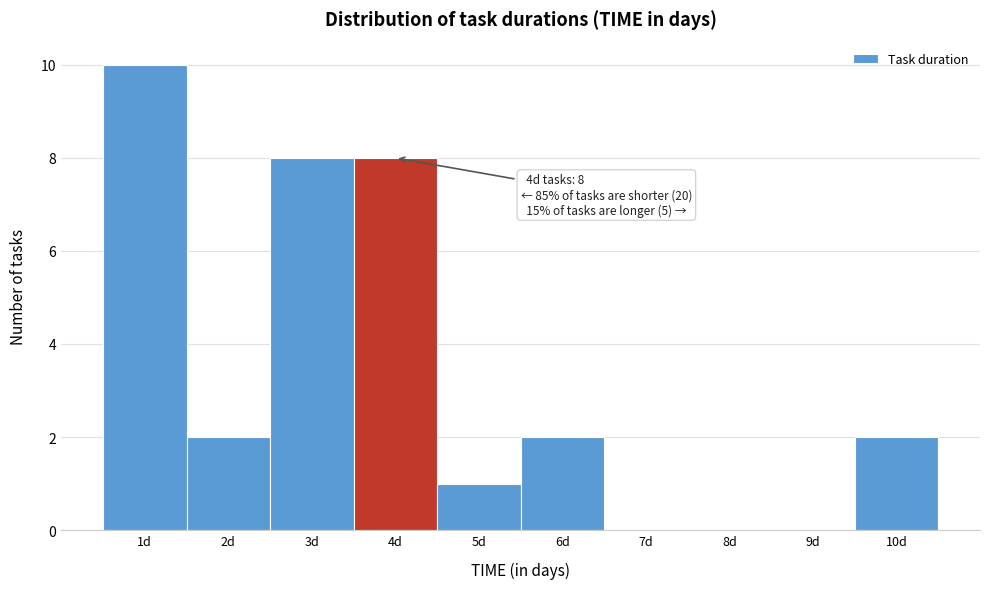

Which range on the x-axis has the tallest bar?

0.5 to 1.5